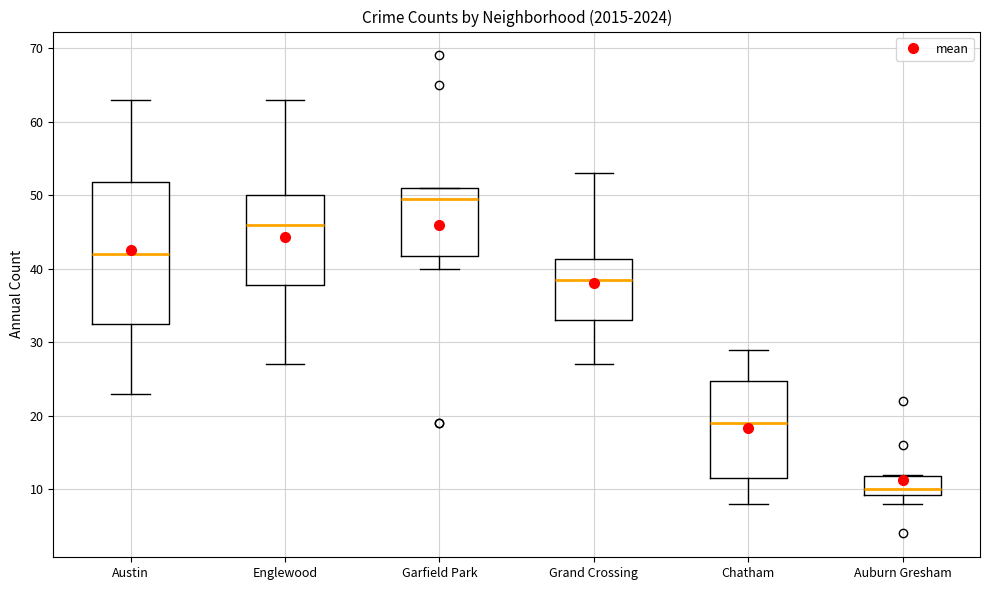

Where does the median line of the box for Garfield Park sit on the y-axis? The values are not printed on the chart, so give them approximately, as read against the axis.

50